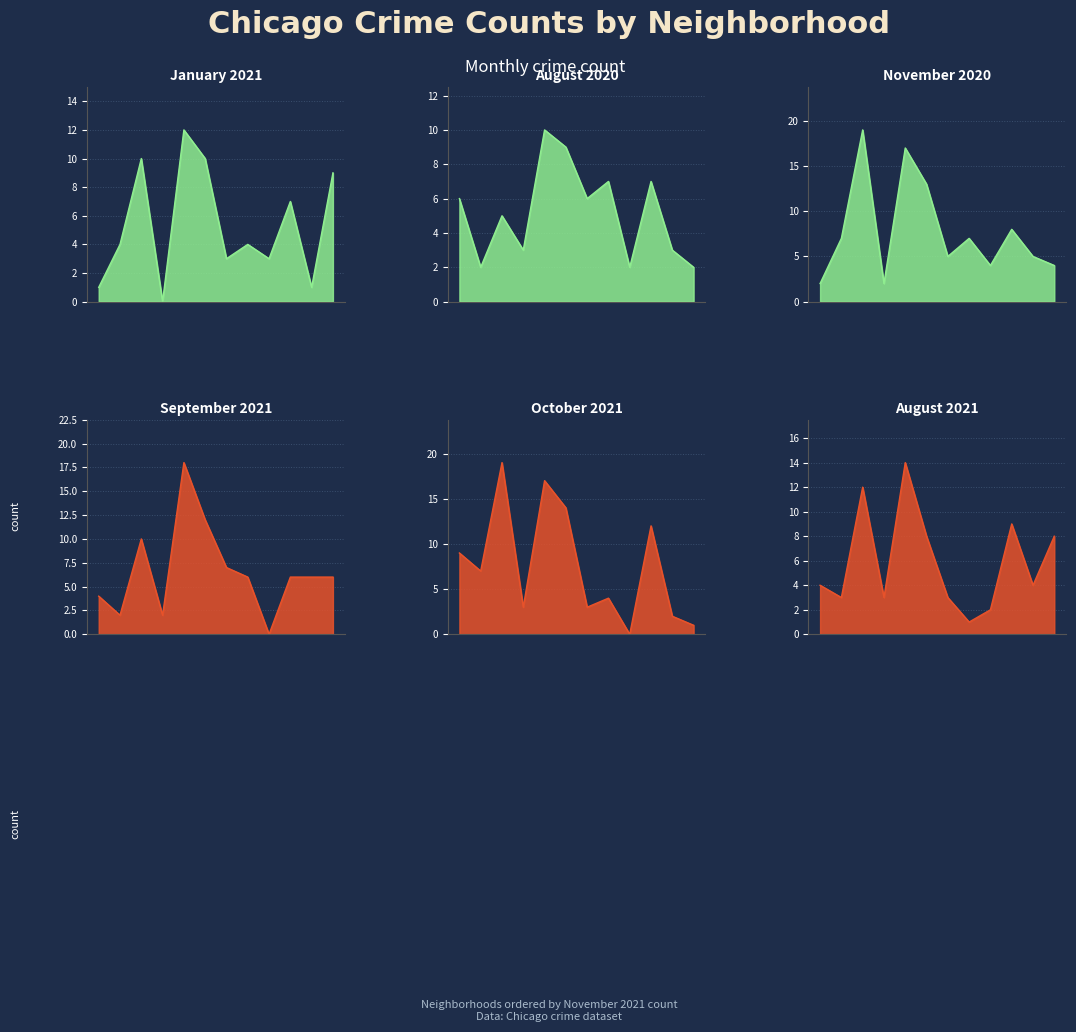

Reading left to right, what are all the values shown in this chart?

January 2021: 0=1	1=4	2=10	3=0	4=12	5=10	6=3	7=4	8=3	9=7	10=1	11=9
August 2020: 0=6	1=2	2=5	3=3	4=10	5=9	6=6	7=7	8=2	9=7	10=3	11=2
November 2020: 0=2	1=7	2=19	3=2	4=17	5=13	6=5	7=7	8=4	9=8	10=5	11=4
September 2021: 0=4	1=2	2=10	3=2	4=18	5=12	6=7	7=6	8=0	9=6	10=6	11=6
October 2021: 0=9	1=7	2=19	3=3	4=17	5=14	6=3	7=4	8=0	9=12	10=2	11=1
August 2021: 0=4	1=3	2=12	3=3	4=14	5=8	6=3	7=1	8=2	9=9	10=4	11=8